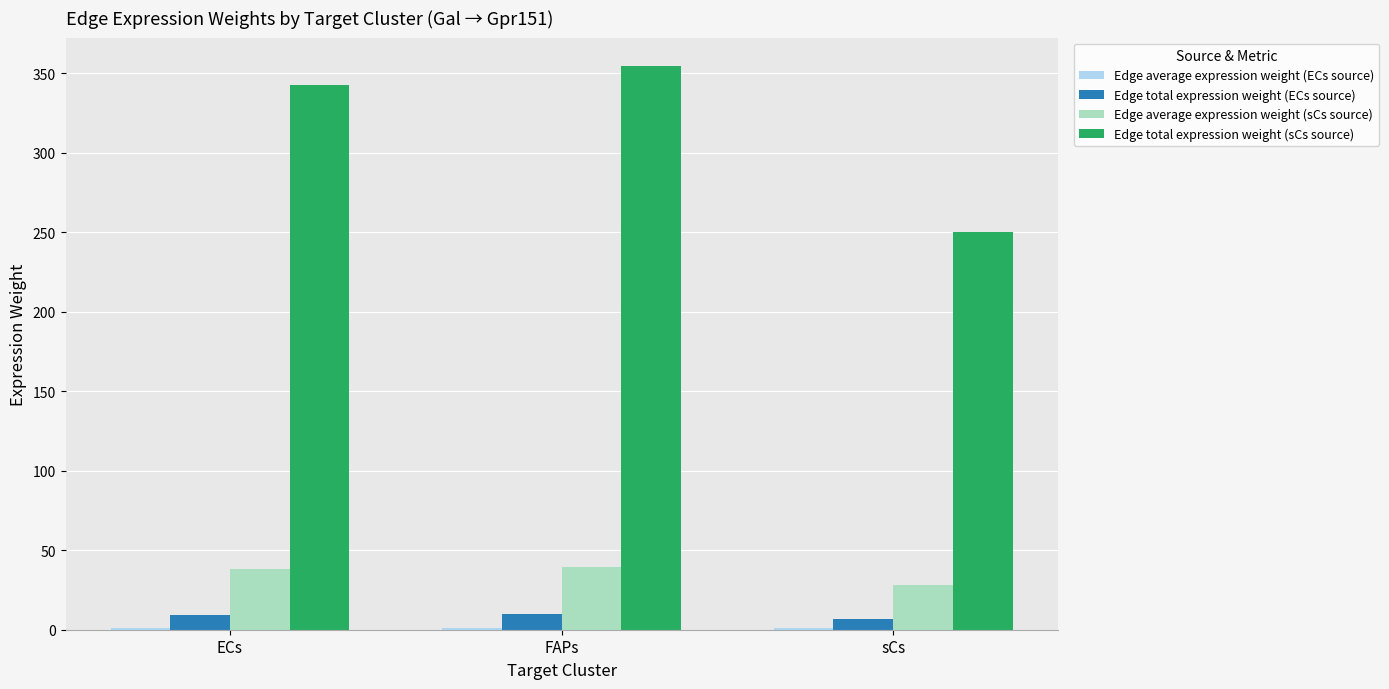

Is it true that Edge total expression weight (sCs source) equals 419.6 at sCs?

False